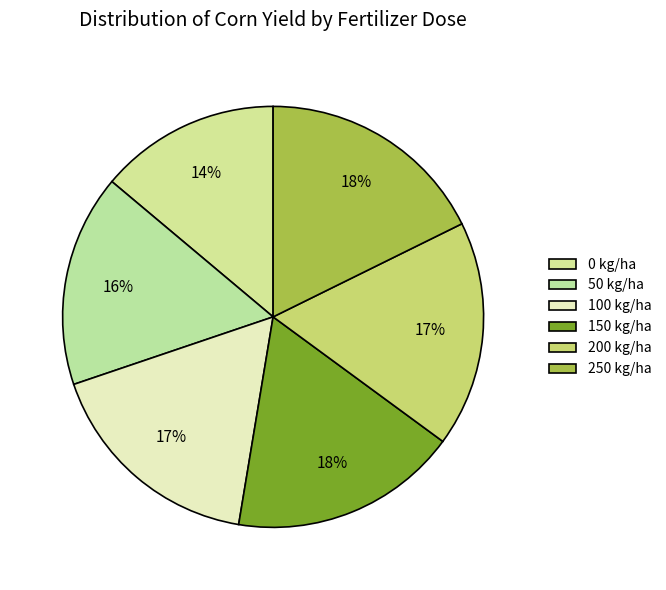

Count the number of slices in the pie.

6